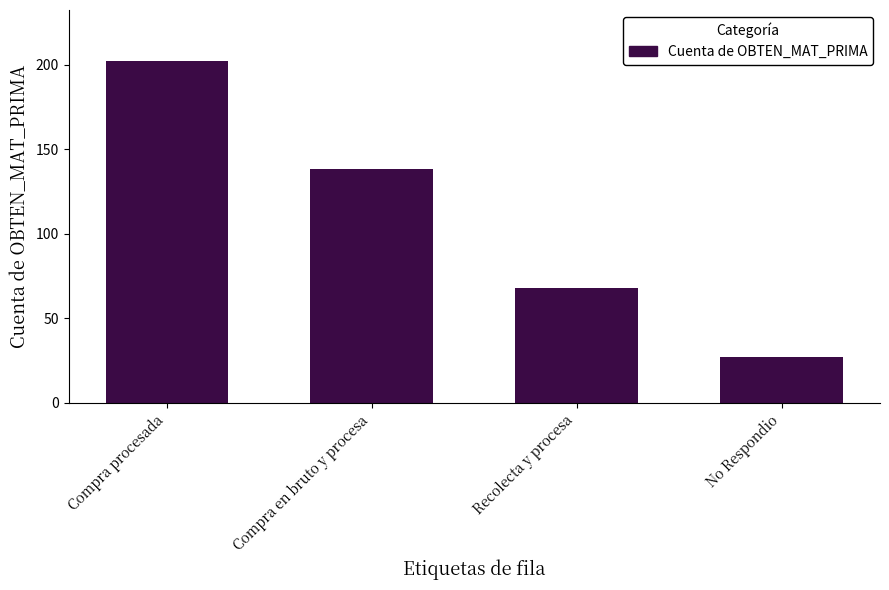

What is the difference between the maximum and minimum values?

175